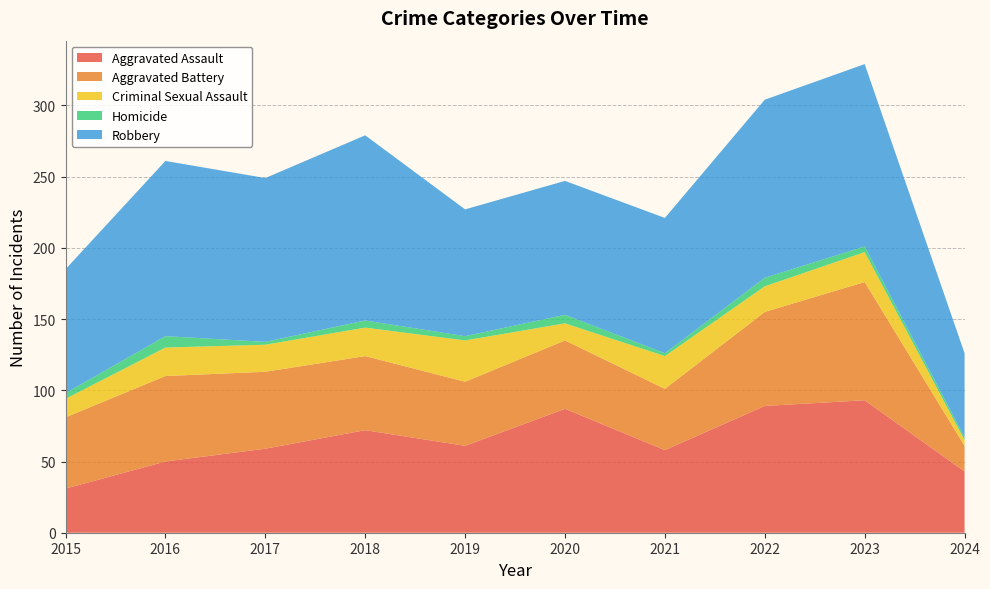

Reading right to left, transcribe all the data shown in this chart.

Aggravated Assault: 2024=43	2023=93	2022=89	2021=58	2020=87	2019=61	2018=72	2017=59	2016=50	2015=31
Aggravated Battery: 2024=18	2023=83	2022=66	2021=43	2020=48	2019=45	2018=52	2017=54	2016=60	2015=50
Criminal Sexual Assault: 2024=4	2023=21	2022=18	2021=23	2020=12	2019=29	2018=20	2017=19	2016=20	2015=13
Homicide: 2024=2	2023=4	2022=6	2021=2	2020=6	2019=3	2018=5	2017=2	2016=8	2015=4
Robbery: 2024=59	2023=128	2022=125	2021=95	2020=94	2019=89	2018=130	2017=115	2016=123	2015=87